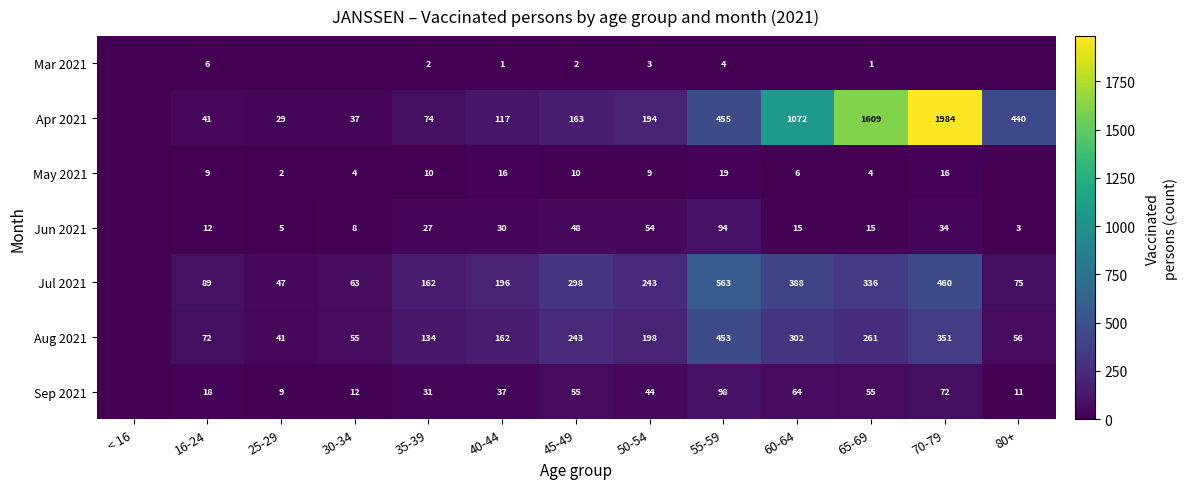

Is it true that Jul 2021 equals 914 at 55-59?

False